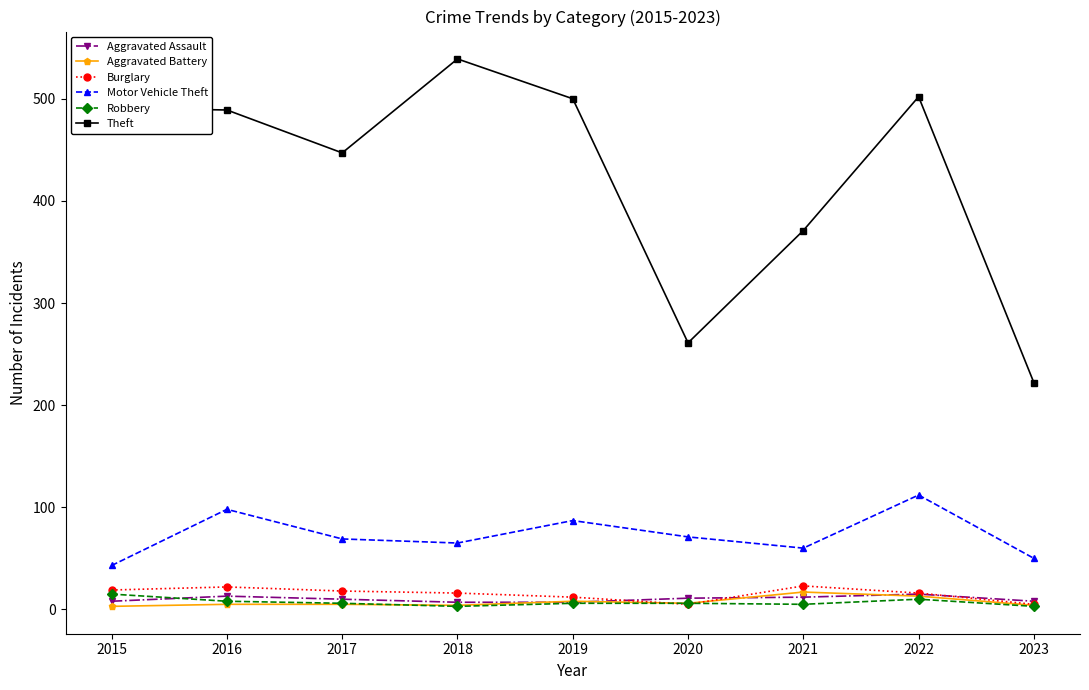

The value of Theft at 2021 is 163. True or false?

False